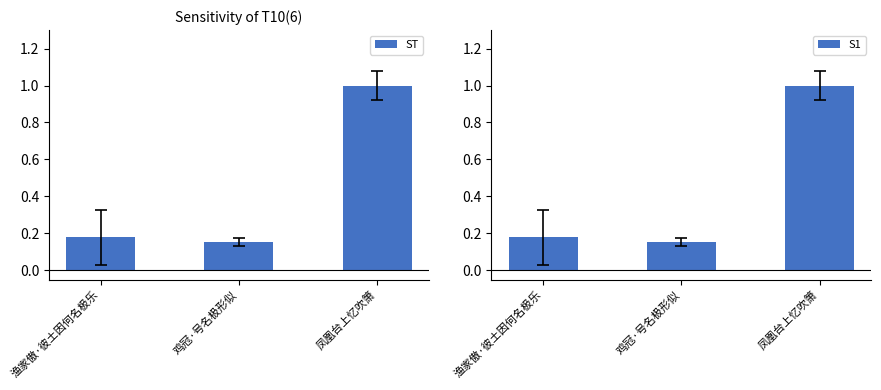

At which label is ST closest to 0?

鸡冠·号名极形似